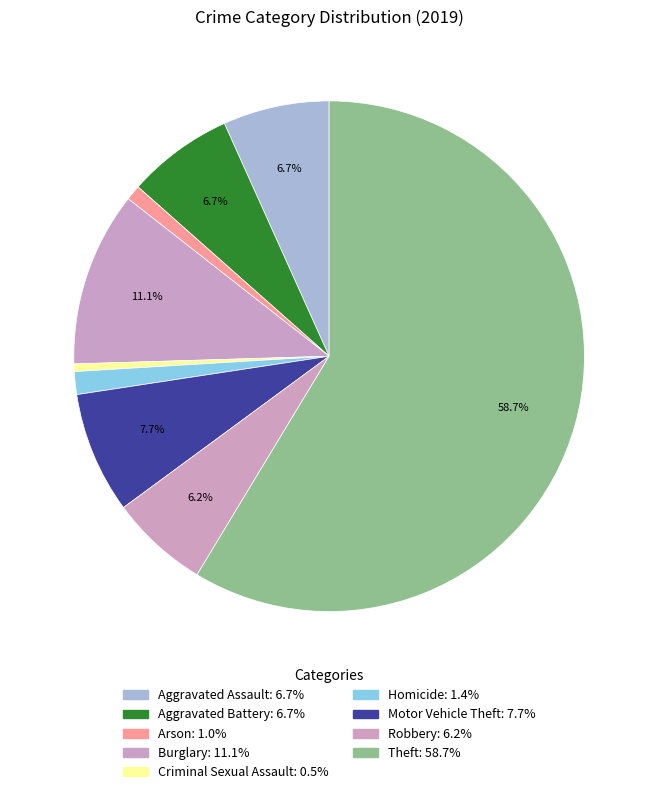

How many slices are in this pie chart?

9